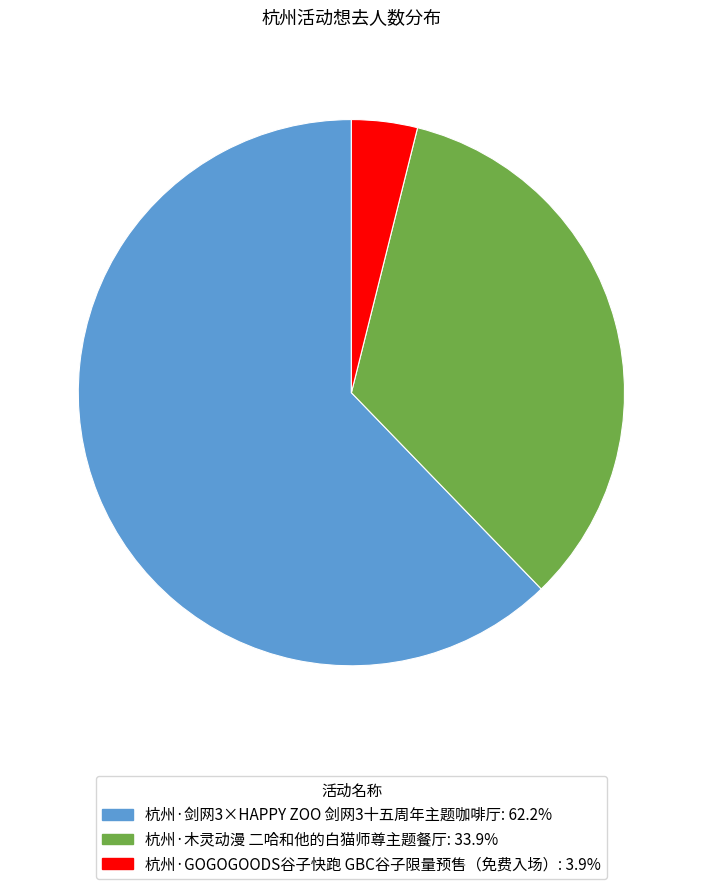

Does 杭州·剑网3×HAPPY ZOO 剑网3十五周年主题咖啡厅: 62.2% represent more than half of the total?

Yes